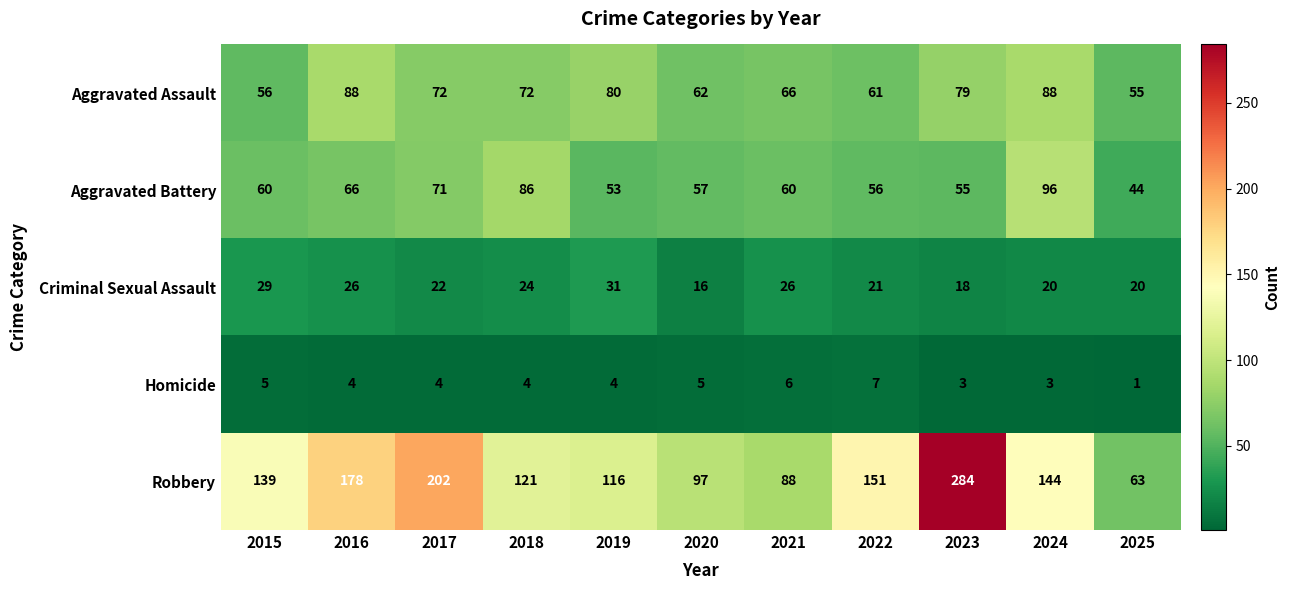

At how many categories does at least one series exceed 166?

3